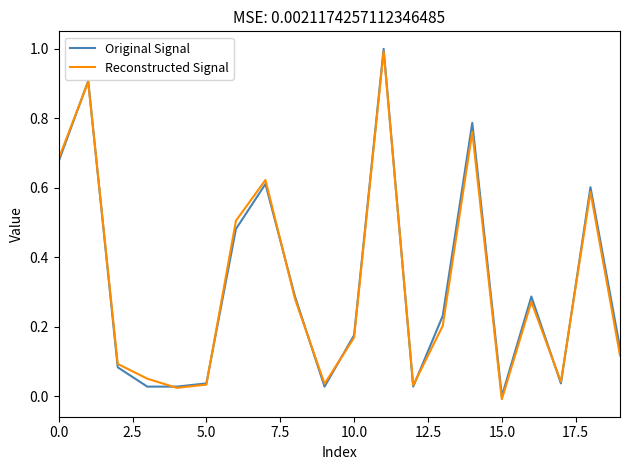

What is the value of the Original Signal point at the 2nd from the left?

0.9